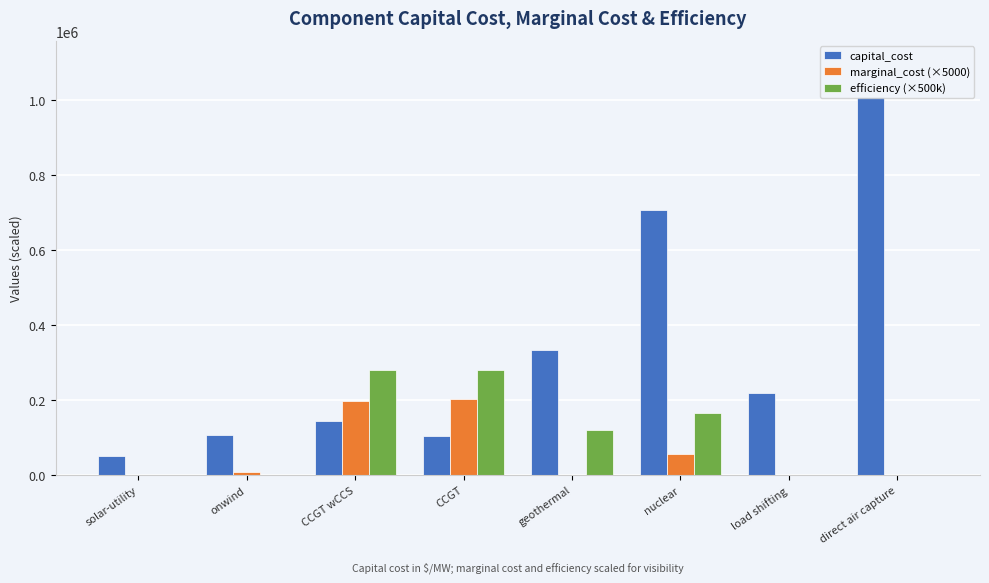

Which series changed the most between onwind and nuclear?

capital_cost